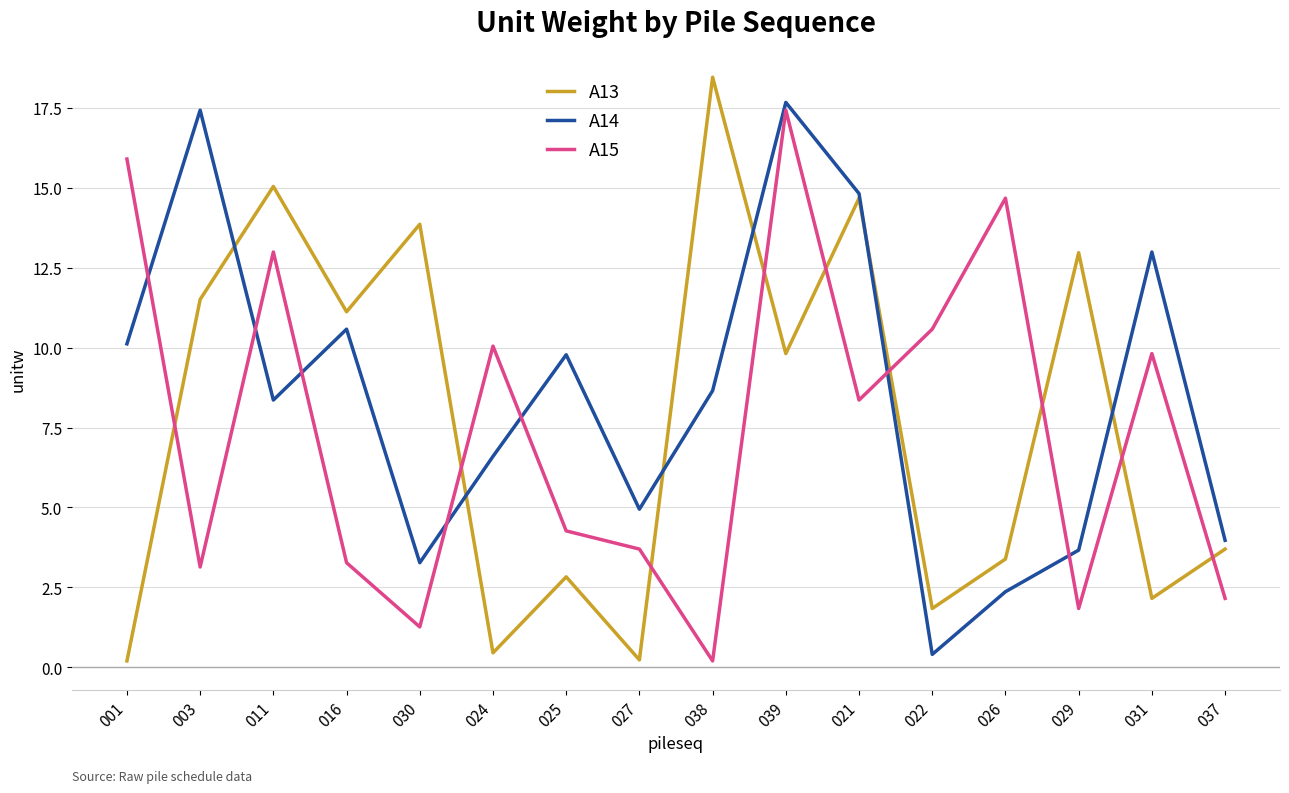

Between 038 and 031, which series saw the biggest shift?

A13